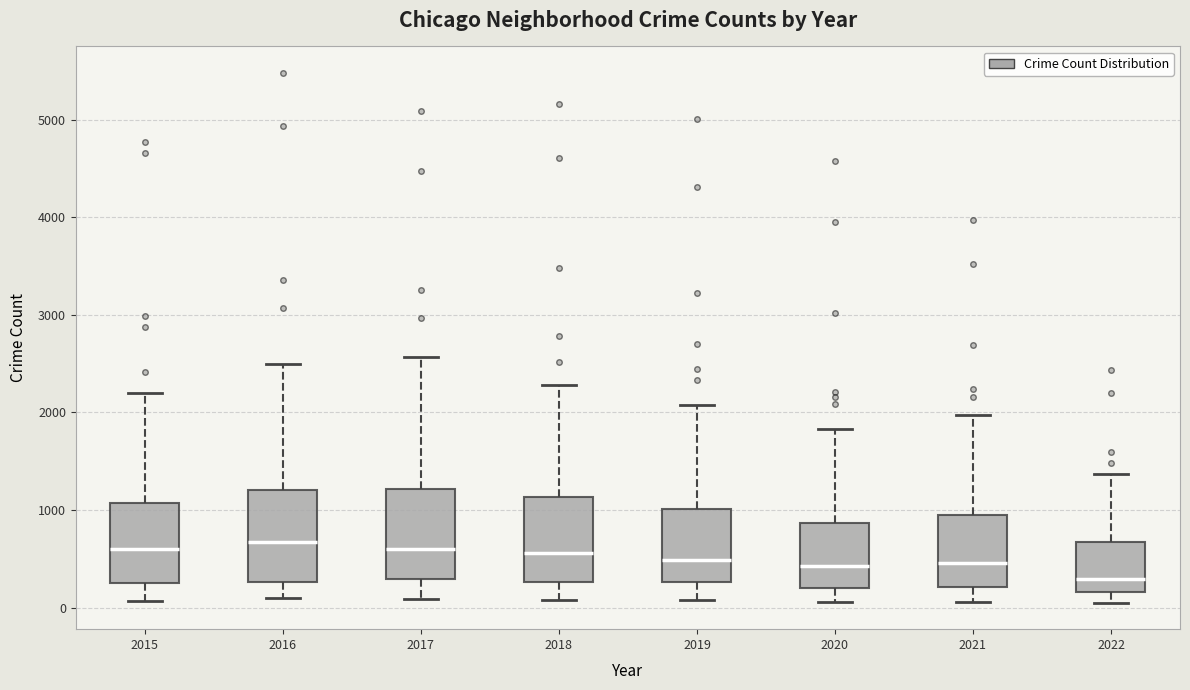

Reading left to right, read every box against the y-axis: the position of its median line, the range the box covers, and the ends of its whiskers. The values are not printed on the chart, so give them approximately, as read against the axis.

2015: median 600, box 300 to 1100, whiskers 100 to 2200
2016: median 700, box 300 to 1200, whiskers 100 to 2500
2017: median 600, box 300 to 1200, whiskers 100 to 2600
2018: median 600, box 300 to 1100, whiskers 100 to 2300
2019: median 500, box 300 to 1000, whiskers 100 to 2100
2020: median 400, box 200 to 900, whiskers 100 to 1800
2021: median 500, box 200 to 1000, whiskers 100 to 2000
2022: median 300, box 200 to 700, whiskers 100 to 1400